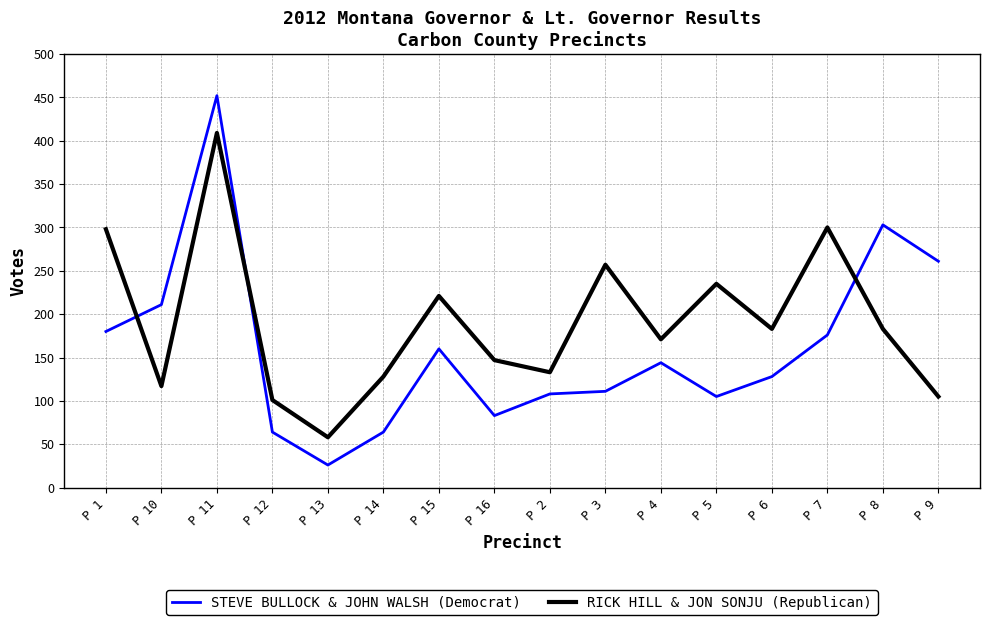

Which category has the highest value across all series?

P 11